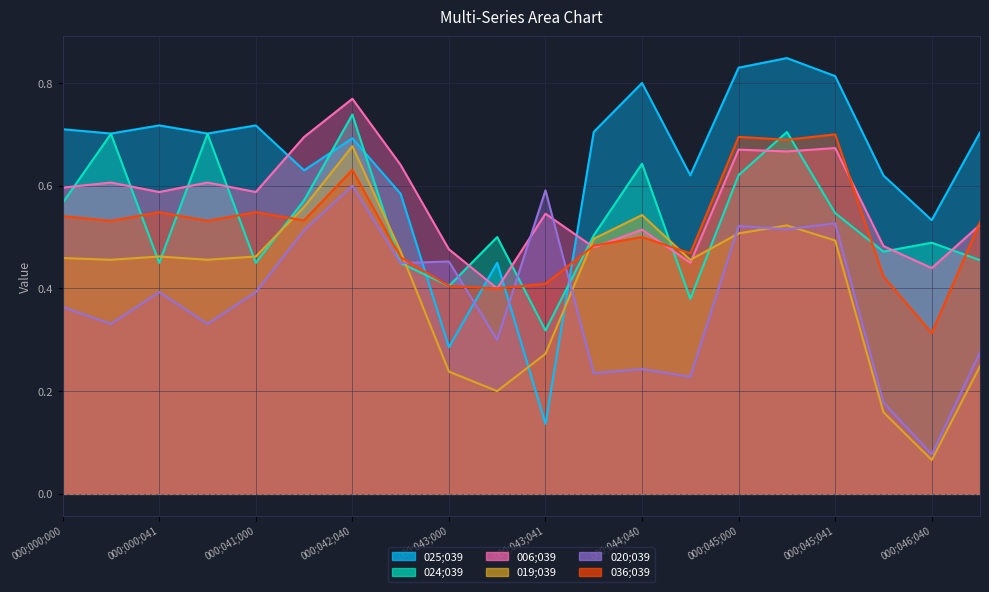

True or false: 036;039 and 025;039 intersect in this chart.

True